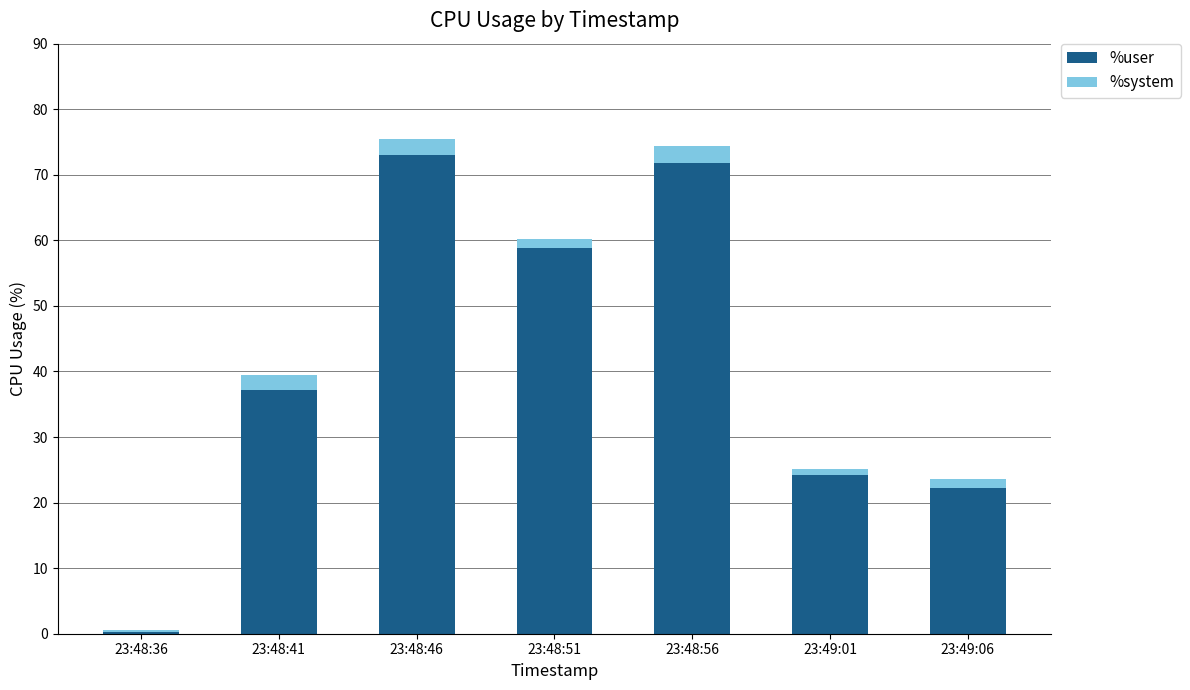

The %user series shows 58.9 at 23:48:51. True or false?

True